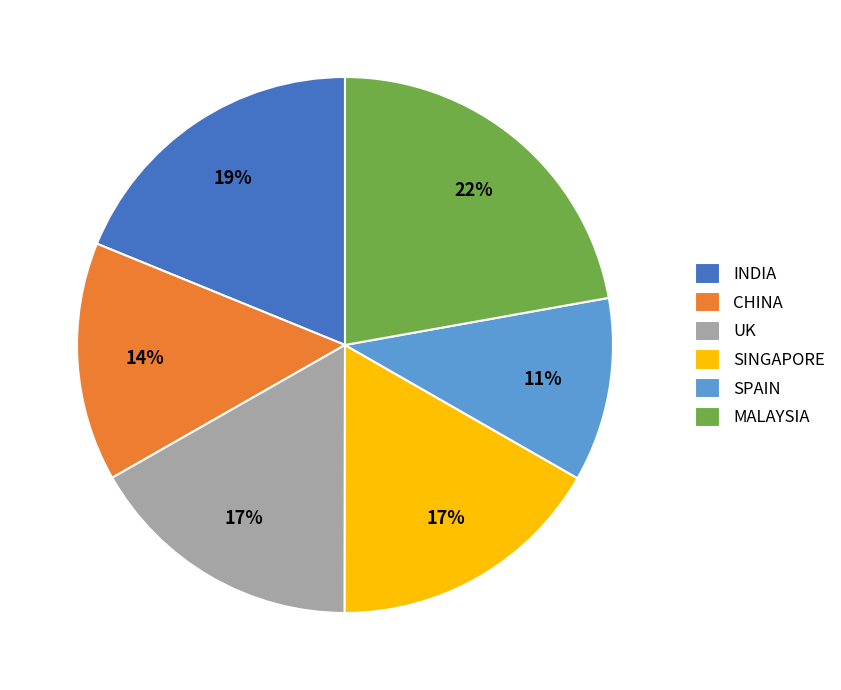

How many segments does this pie chart have?

6